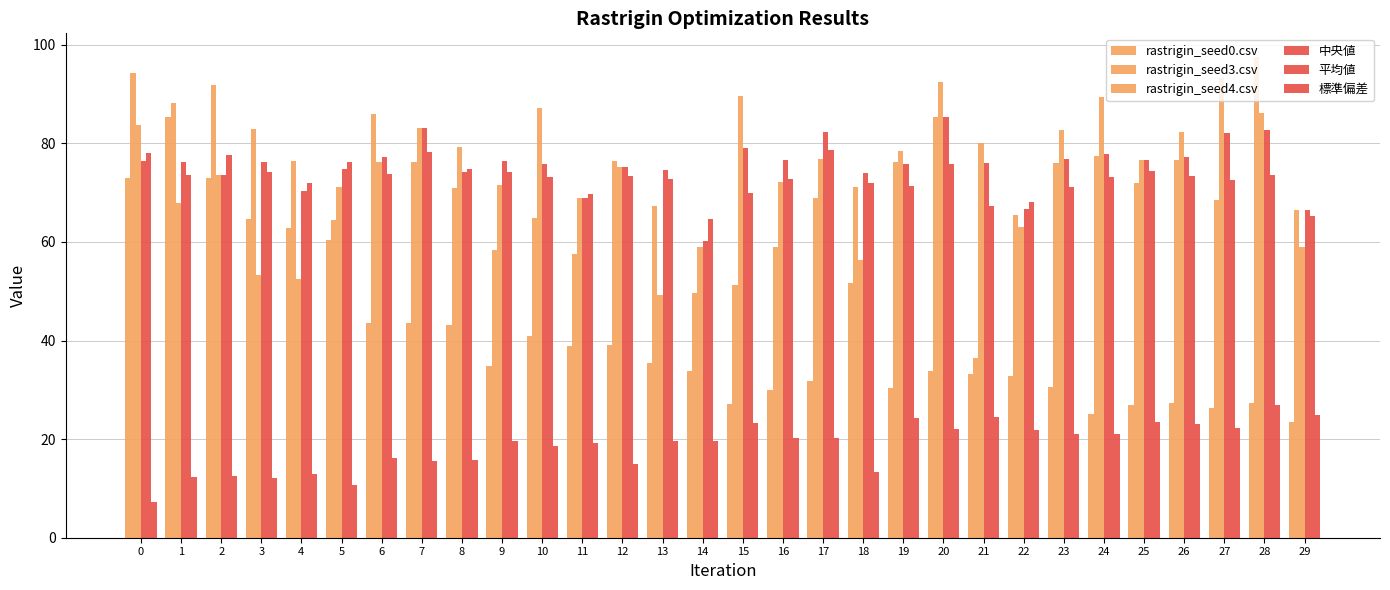

How many bars are there in total?

180